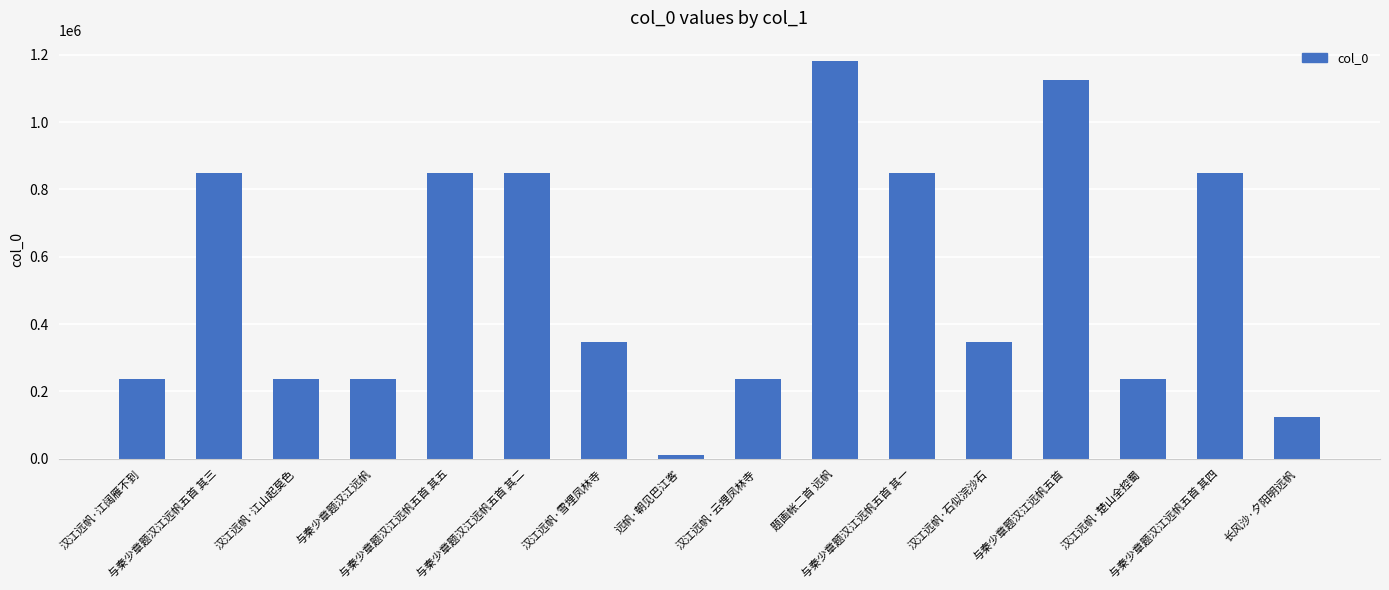

What is the minimum value shown in the chart?

9847